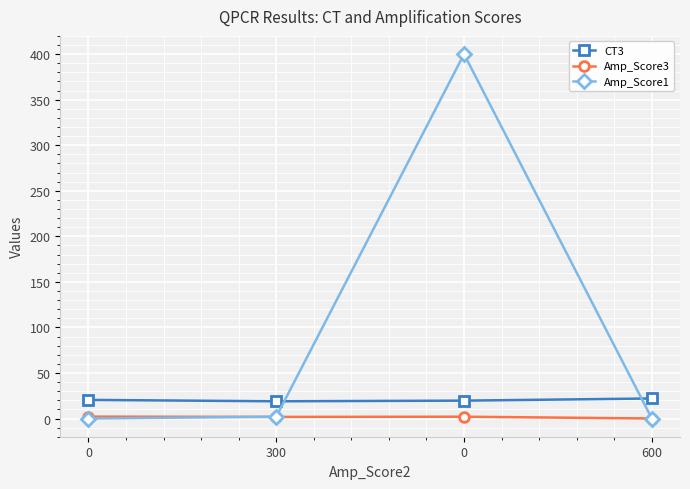

How many interior local peaks does the Amp_Score1 series have?

1